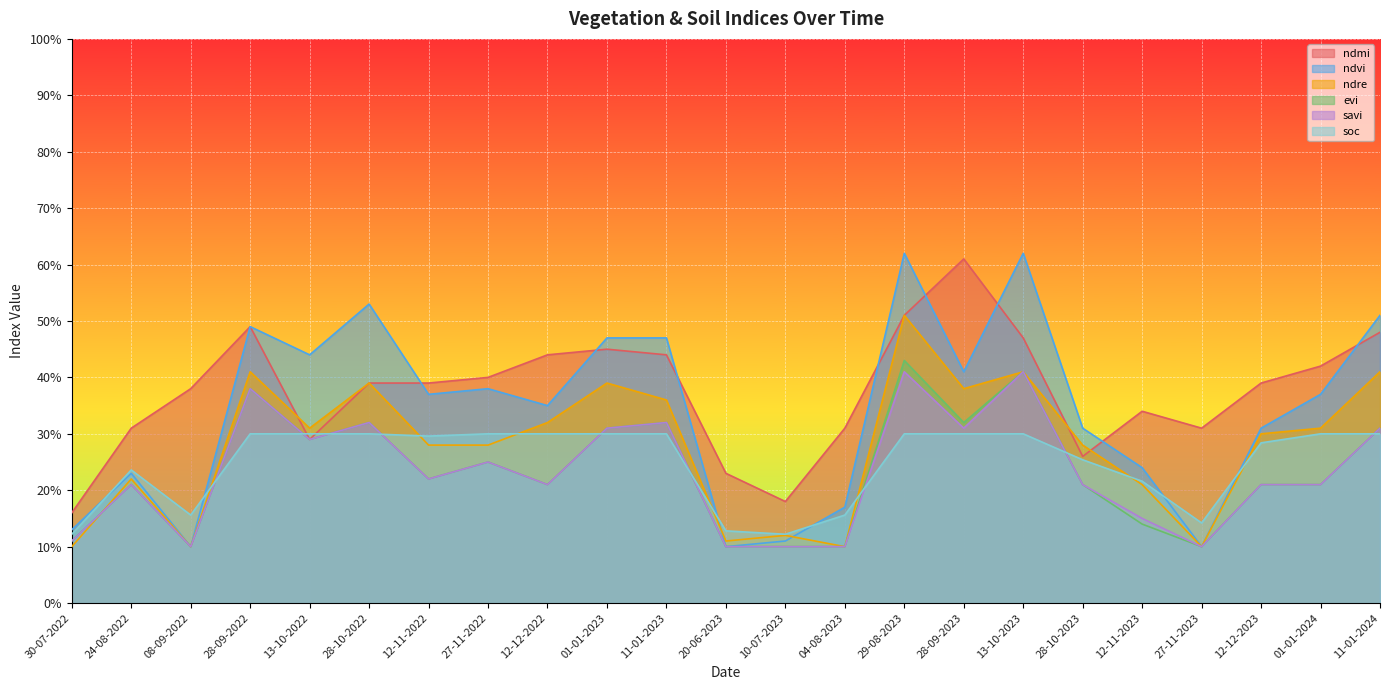

What is the difference between the second highest and minimum values in the ndre series?

0.3